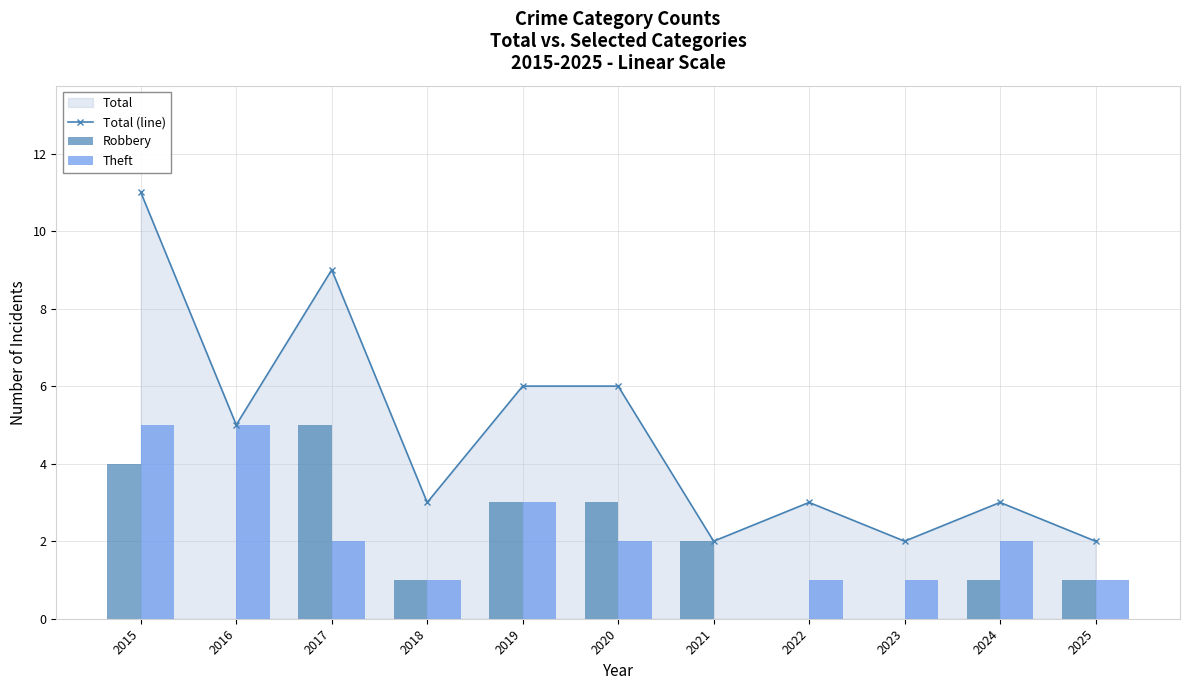

What is the maximum value shown in the chart?

11